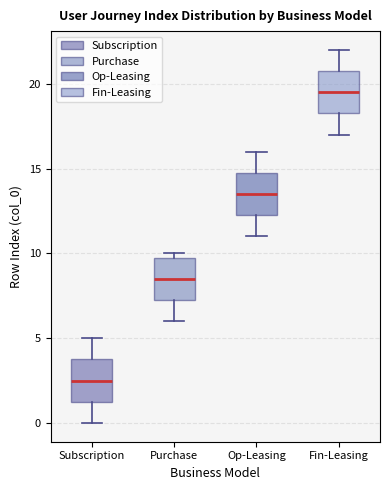

Reading left to right, read every box against the y-axis: the position of its median line, the range the box covers, and the ends of its whiskers. The values are not printed on the chart, so give them approximately, as read against the axis.

Subscription: median 2.5, box 1.5 to 4.0, whiskers 0.0 to 5.0
Purchase: median 8.5, box 7.5 to 10.0, whiskers 6.0 to 10.0 (just above the box's upper edge)
Op-Leasing: median 13.5, box 12.5 to 15.0, whiskers 11.0 to 16.0
Fin-Leasing: median 19.5, box 18.5 to 21.0, whiskers 17.0 to 22.0